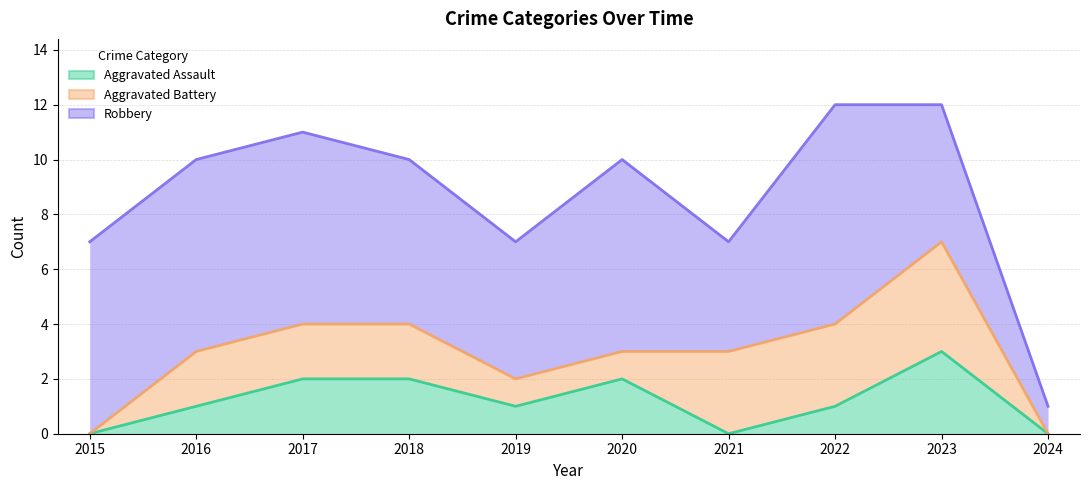

Reading left to right, transcribe all the data shown in this chart.

Aggravated Assault: 2015=0	2016=1	2017=2	2018=2	2019=1	2020=2	2021=0	2022=1	2023=3	2024=0
Aggravated Battery: 2015=0	2016=2	2017=2	2018=2	2019=1	2020=1	2021=3	2022=3	2023=4	2024=0
Robbery: 2015=7	2016=7	2017=7	2018=6	2019=5	2020=7	2021=4	2022=8	2023=5	2024=1